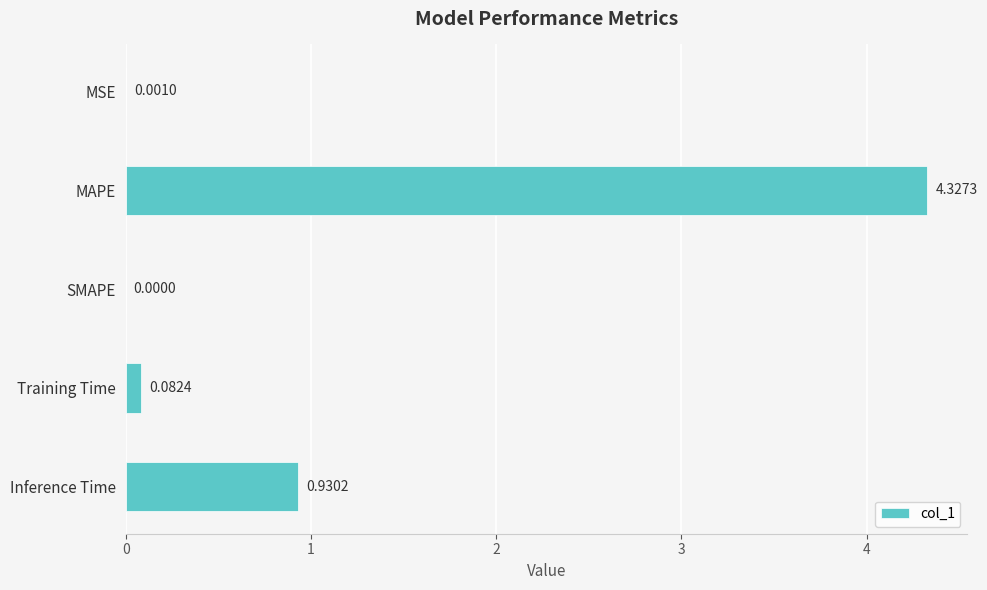

What is the change in value from MAPE to Training Time?

-4.2